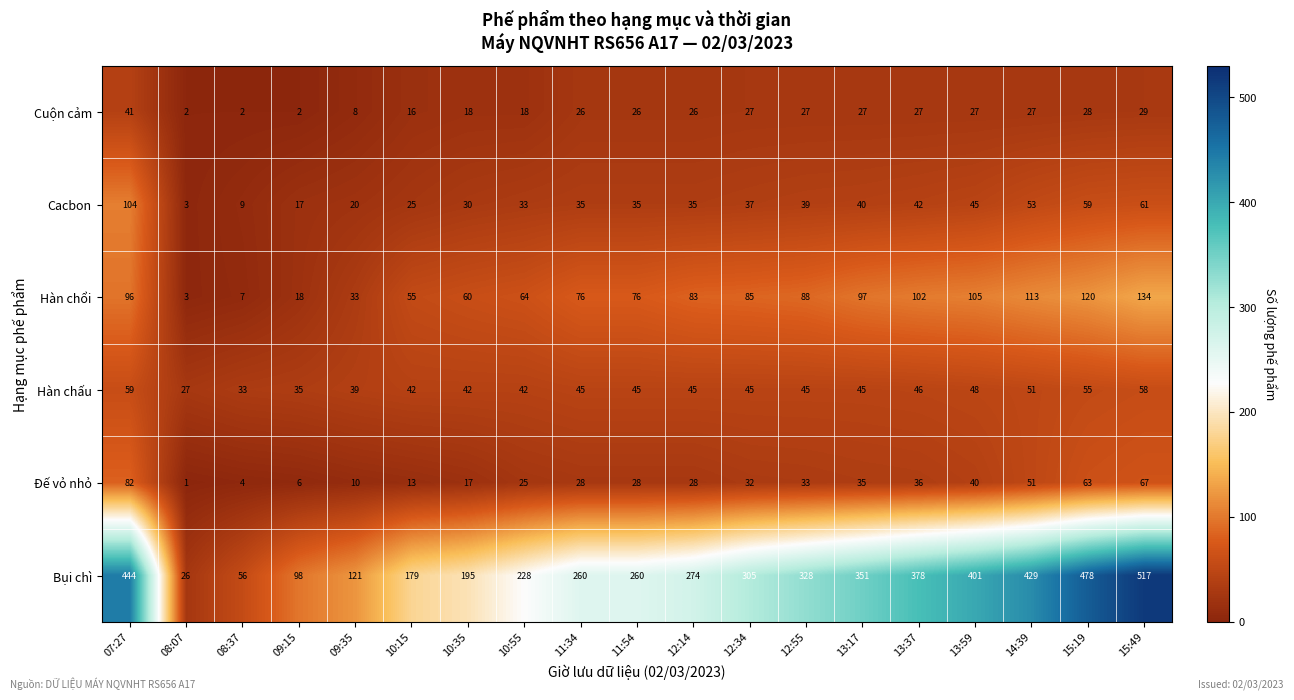

Which series has the widest spread of values?

Bụi chì